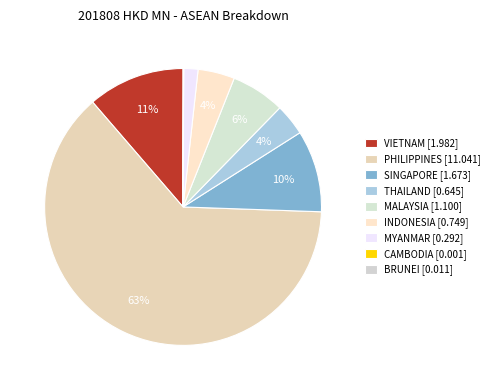

To the nearest percent, what is the difference between the SINGAPORE and VIETNAM slice percentages?

2%